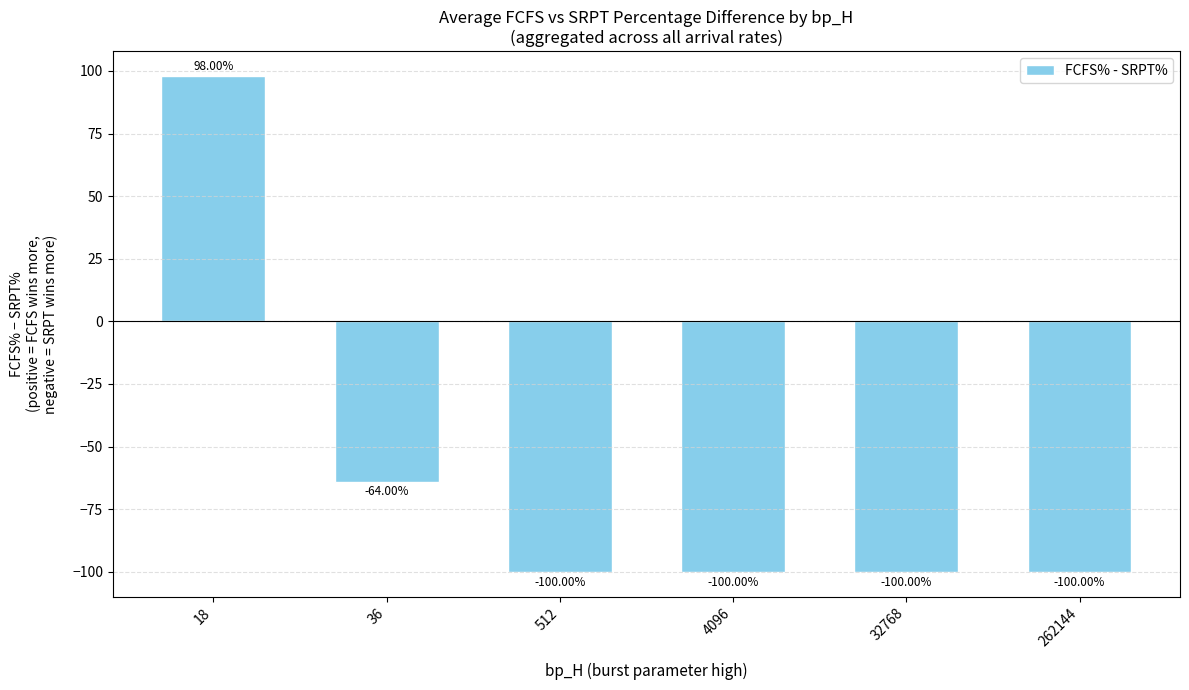

Reading left to right, what are all the values shown in this chart?

98	-64	-100	-100	-100	-100